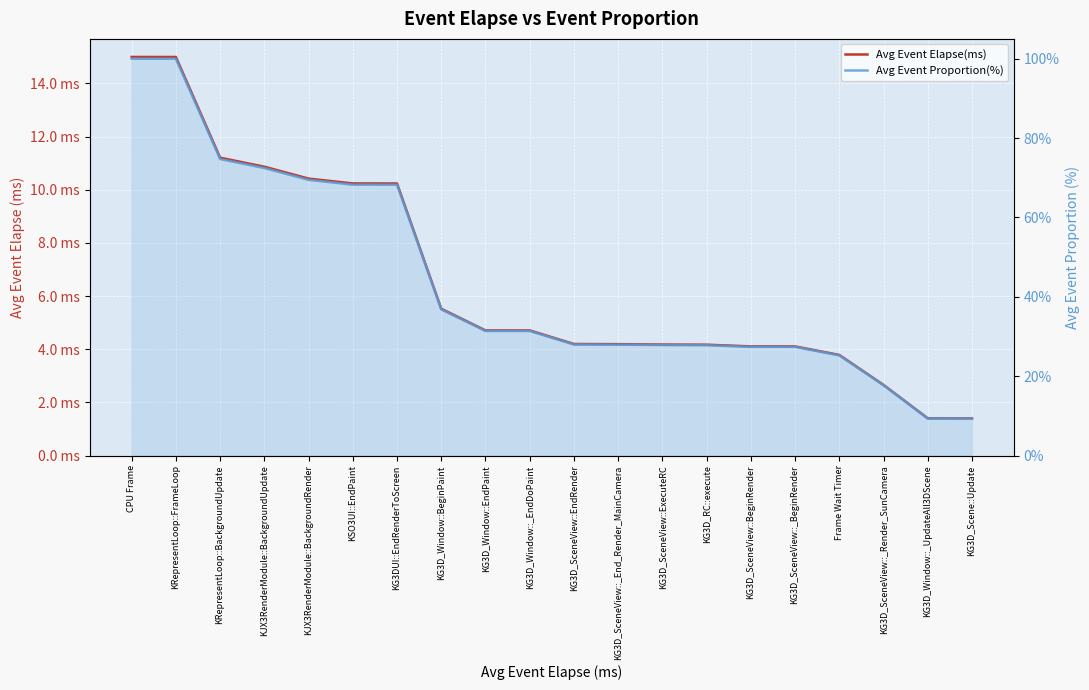

True or false: Avg Event Proportion(%) has more than 2 interior local peaks.

False